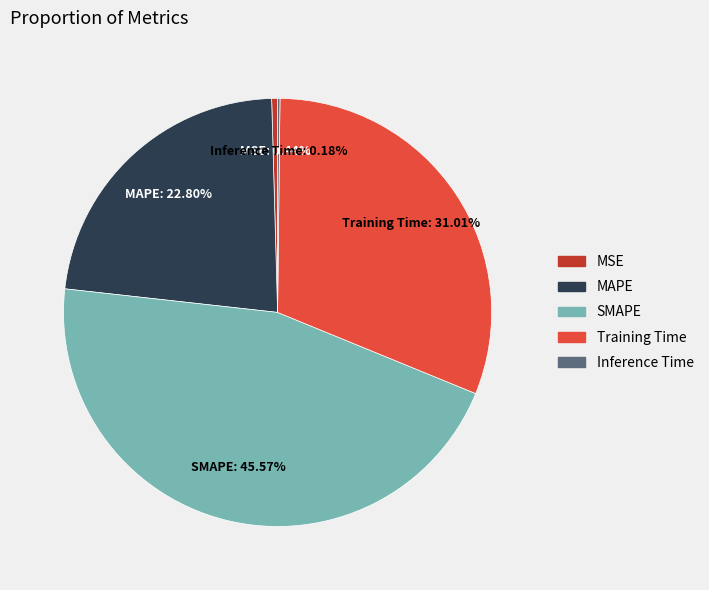

Between SMAPE and MAPE, which is larger?

SMAPE